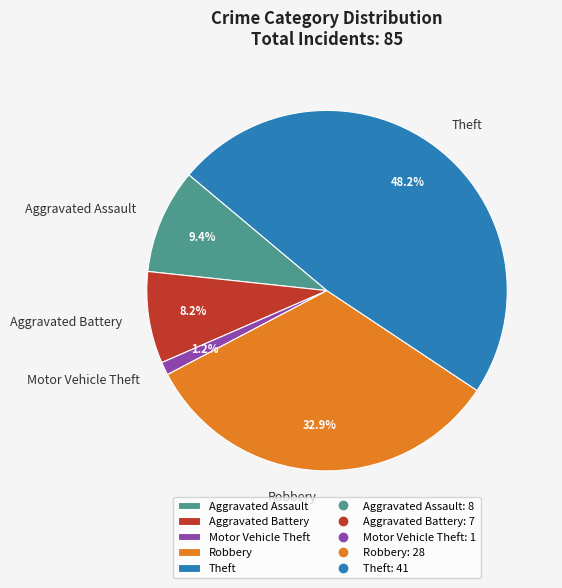

Is Robbery the majority of the pie?

No